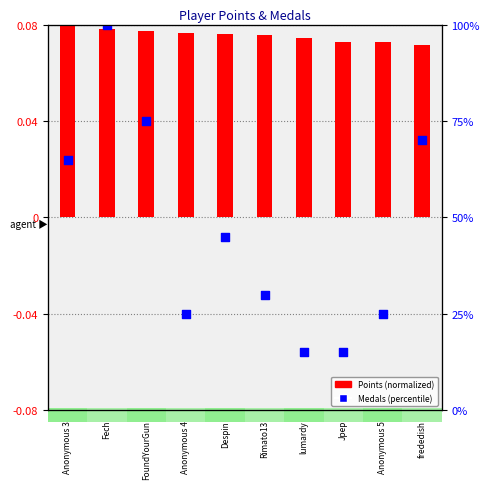

Which series has the largest total across all categories?

Medals (percentile)